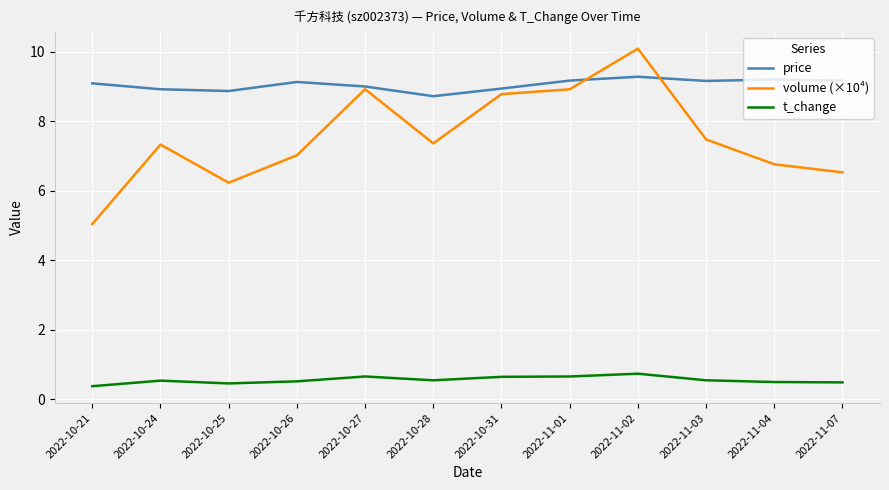

Which series changed the most between 2022-10-28 and 2022-10-31?

volume (×10⁴)